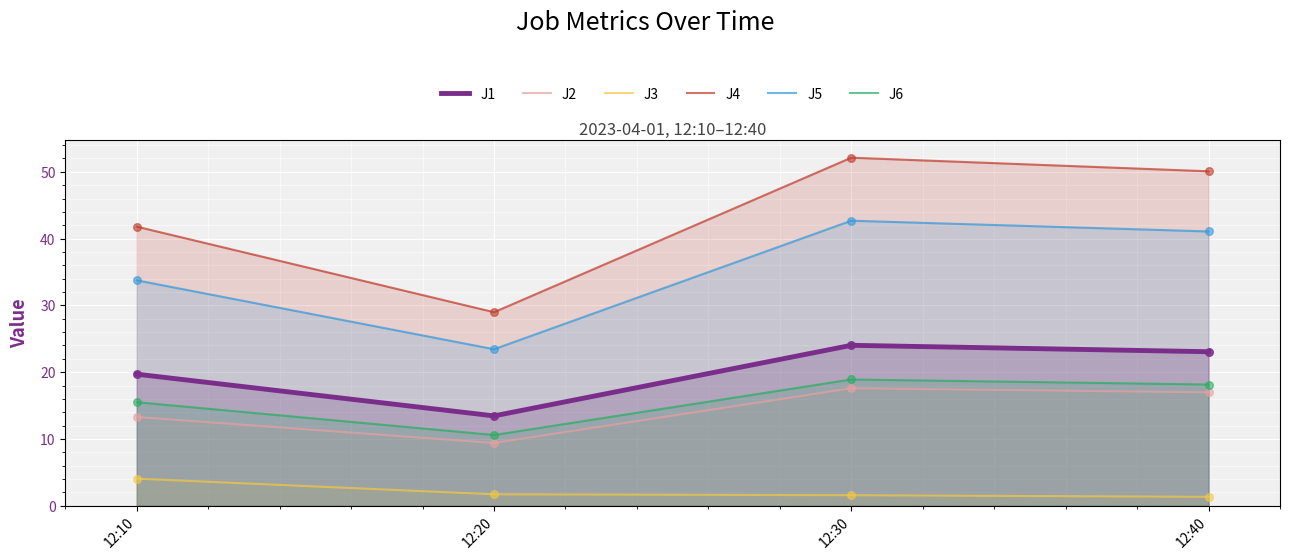

At which category is the sum across all series the highest?

12:30